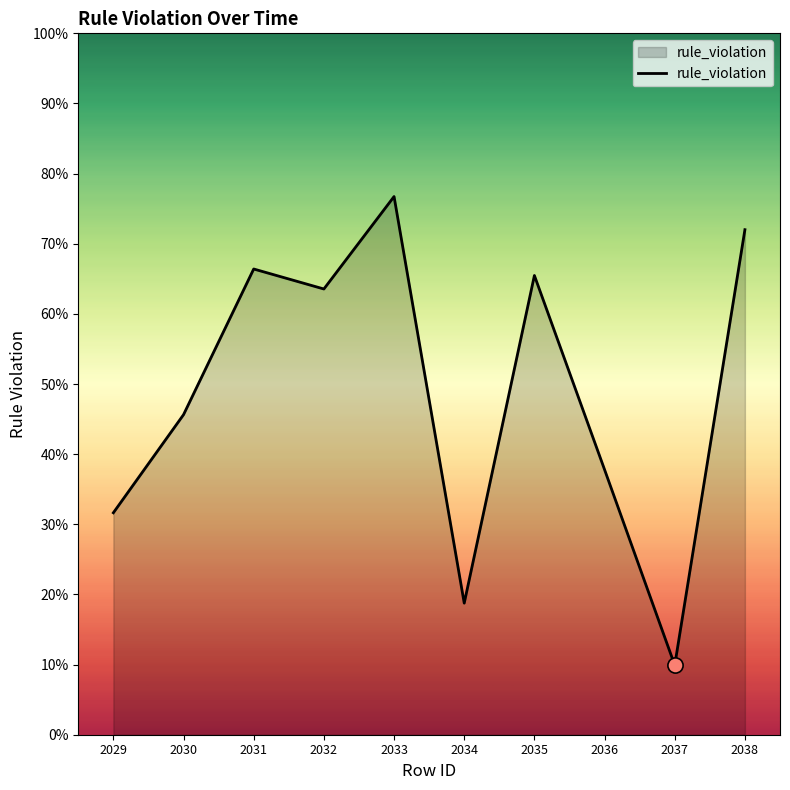

Does the chart have visible grid lines?

No